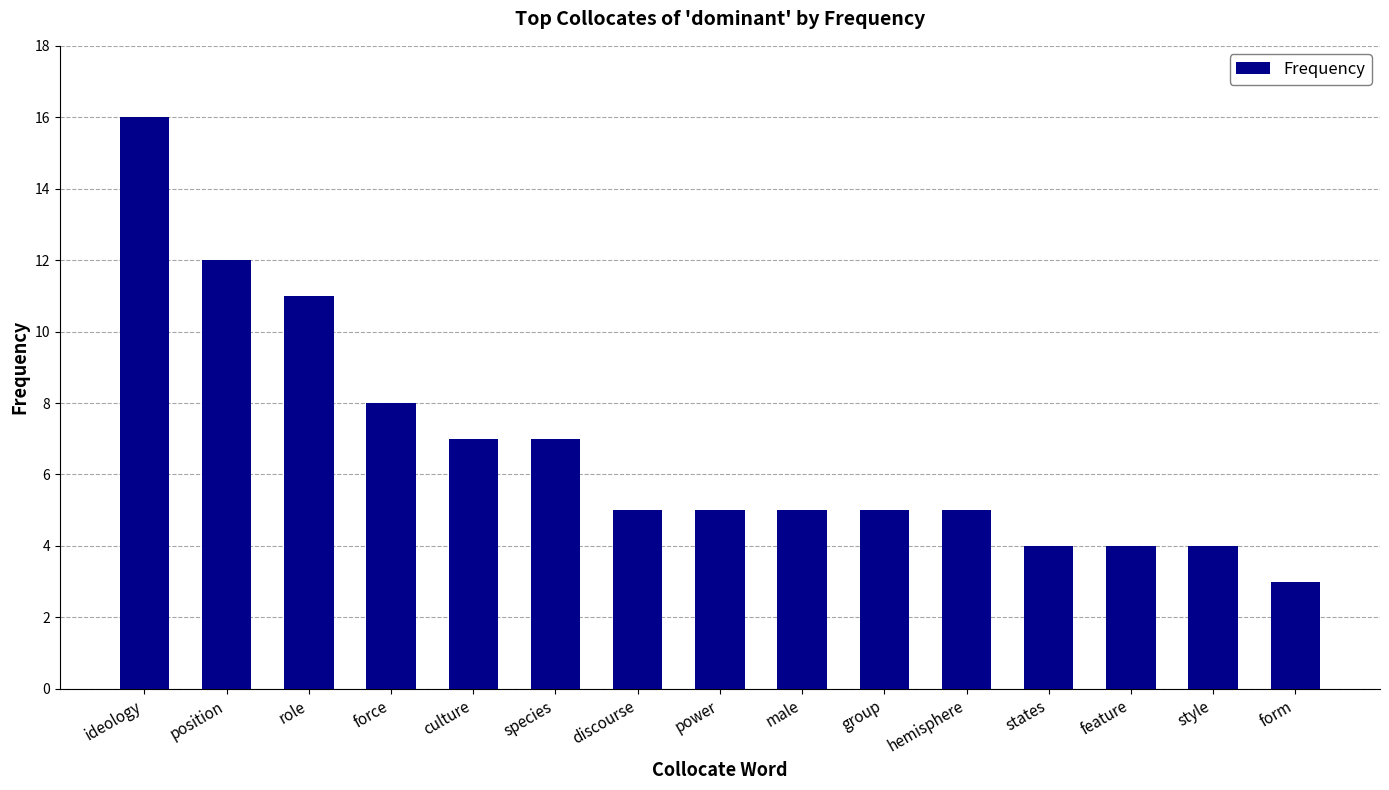

Reading right to left, extract all data points from this chart.

form=3	style=4	feature=4	states=4	hemisphere=5	group=5	male=5	power=5	discourse=5	species=7	culture=7	force=8	role=11	position=12	ideology=16